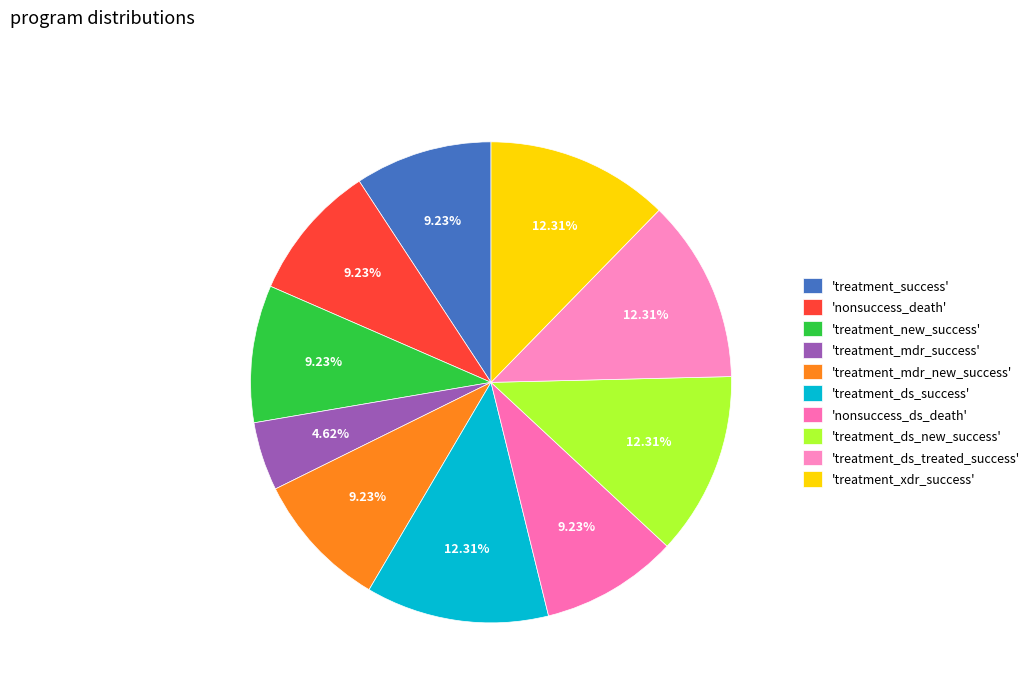

What is the largest slice in the pie chart?

program_perc_treatment_ds_success